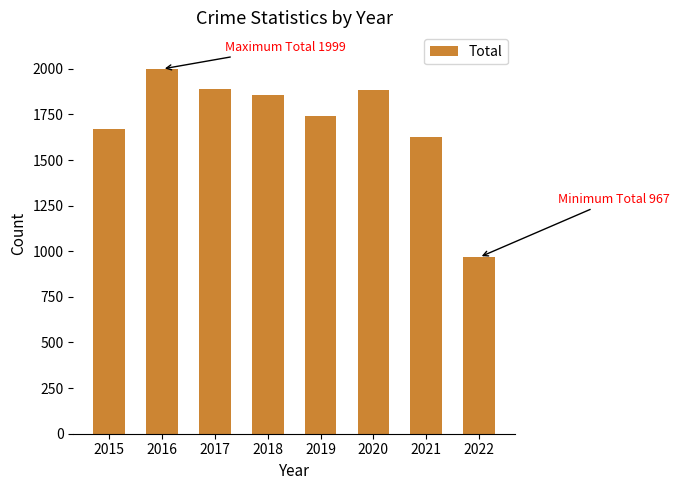

The chart shows a value of 2397 at 2019. True or false?

False